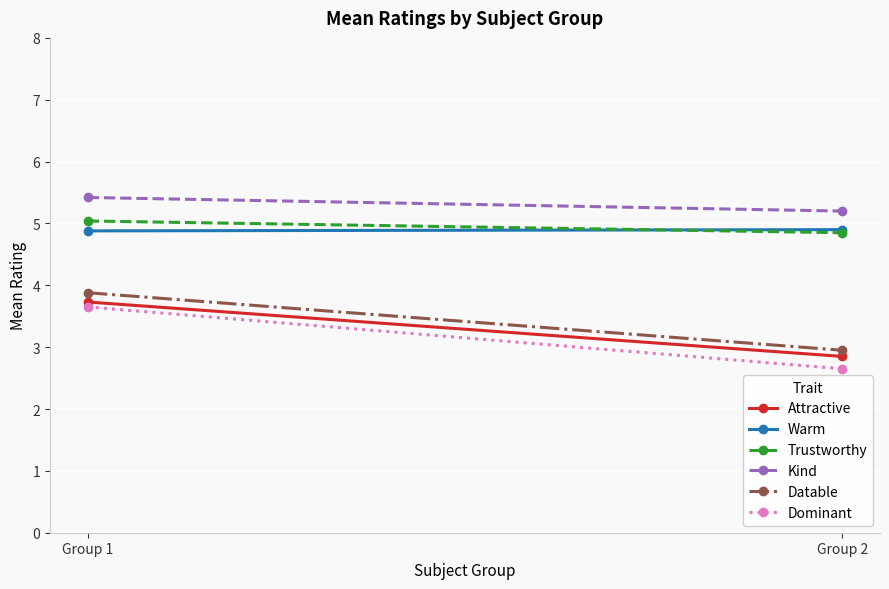

What is the total value across all series at Group 2?

23.4